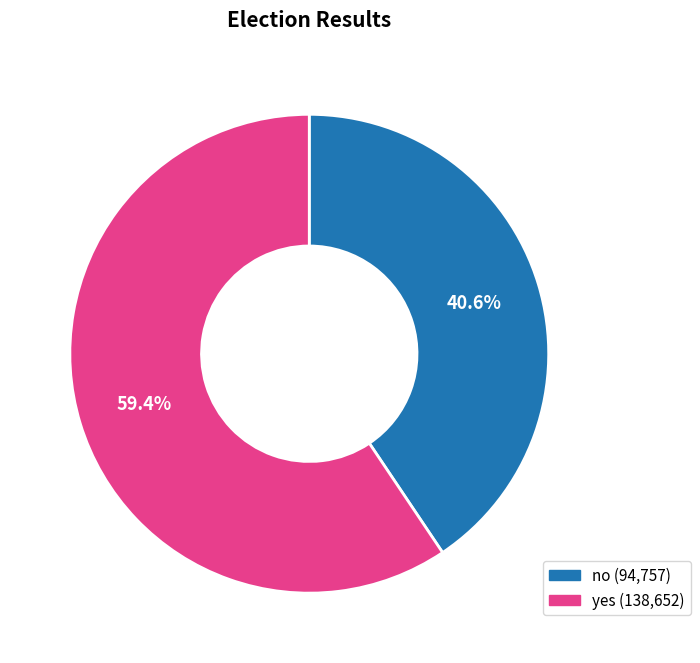

Which slice represents more than half of the pie?

yes